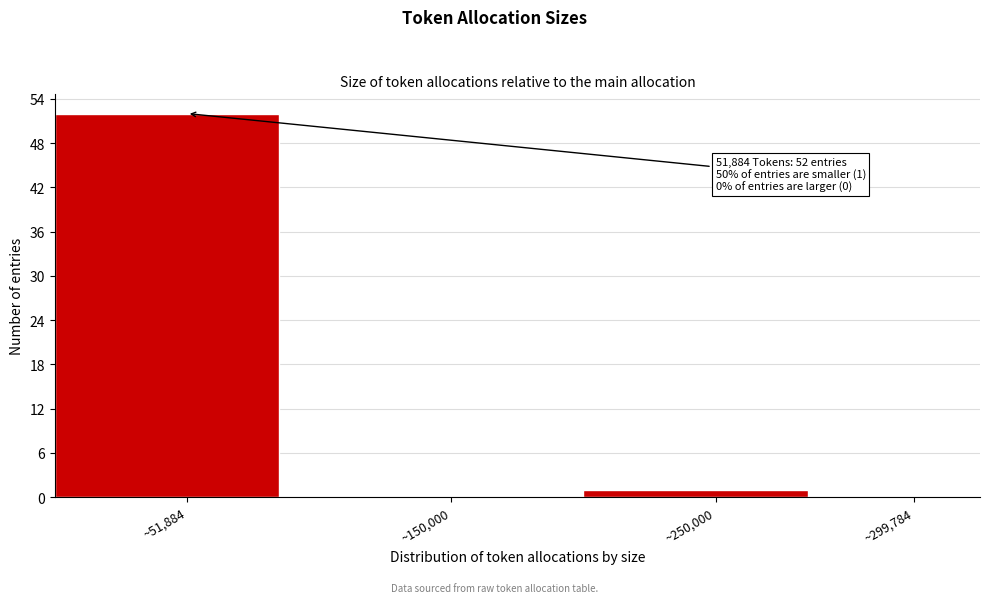

Reading right to left, transcribe all the data shown in this chart.

~299,784=0	~250,000=1	~150,000=0	~51,884=52